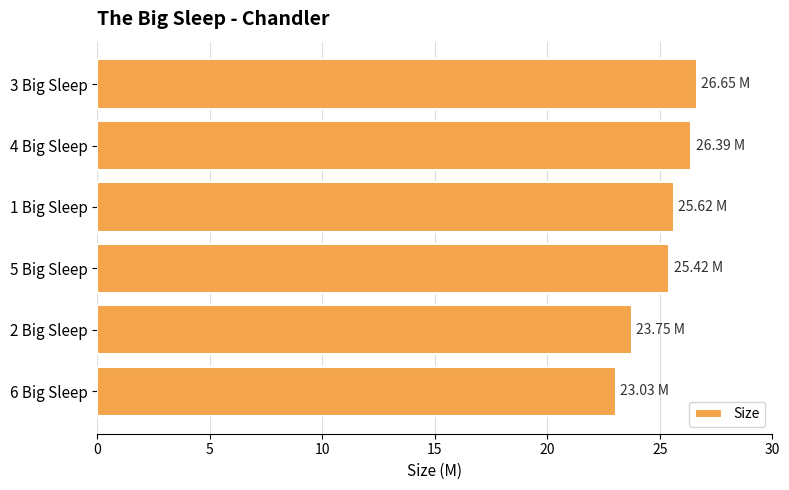

What is the change in value from 3 Big Sleep to 5 Big Sleep?

-1.2